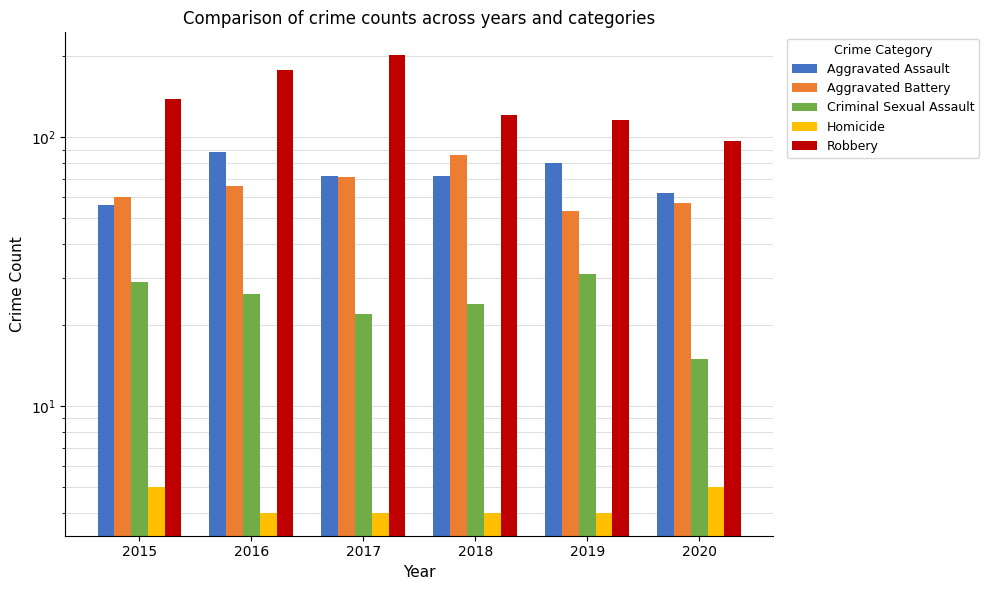

What is the difference between the maximum and minimum values in the Homicide series?

1